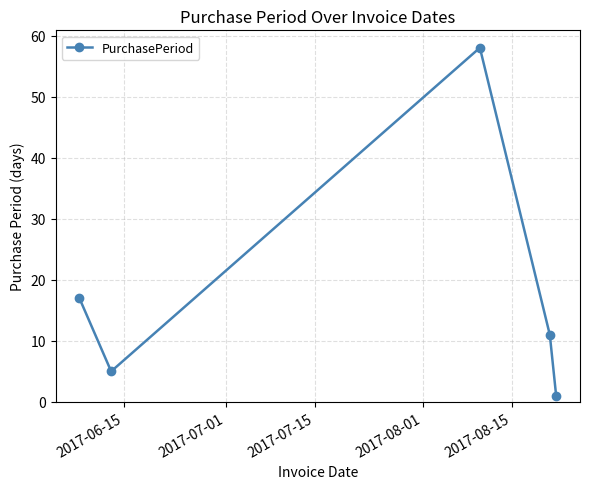

How many data points are less than 11?

2